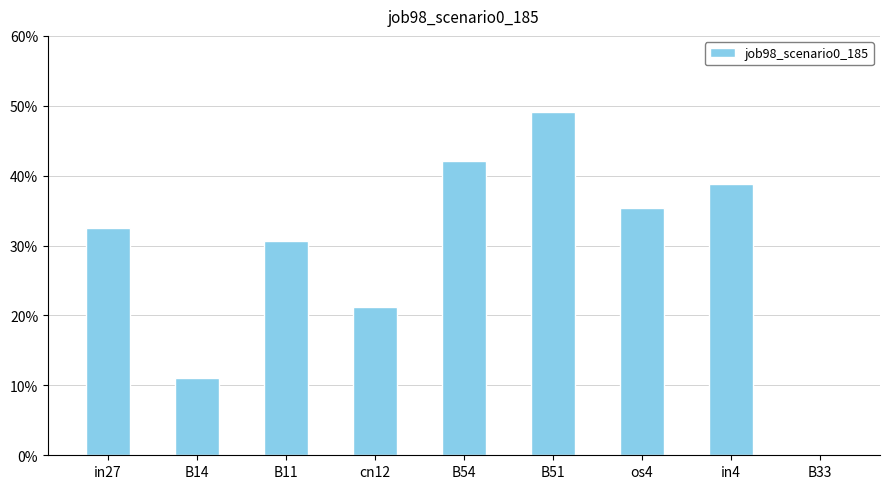

Count the values in the range 0 to 1.

9